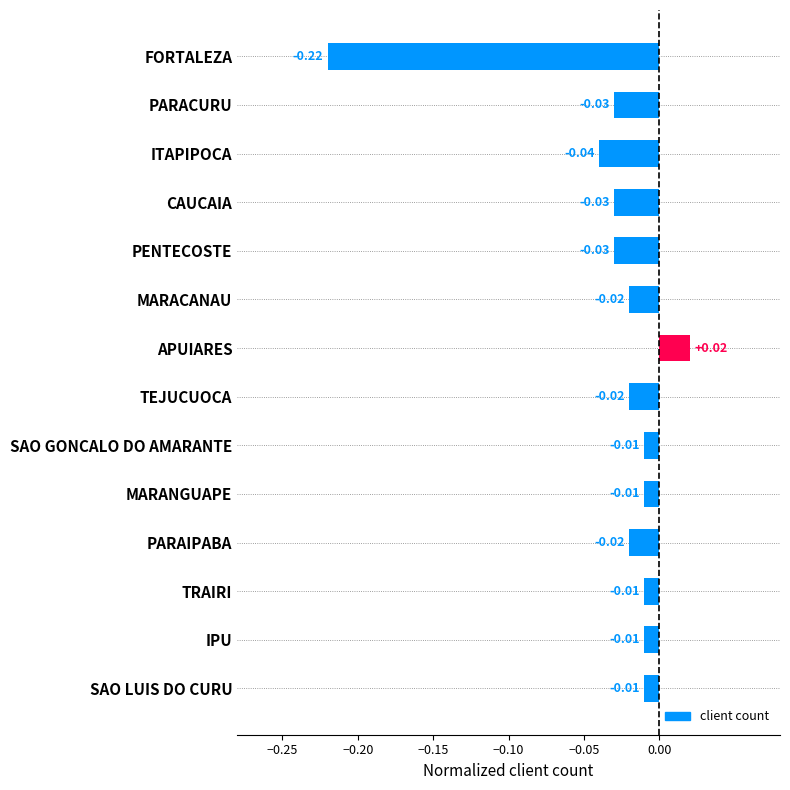

What is the label of the 7th bar from the bottom?

TEJUCUOCA